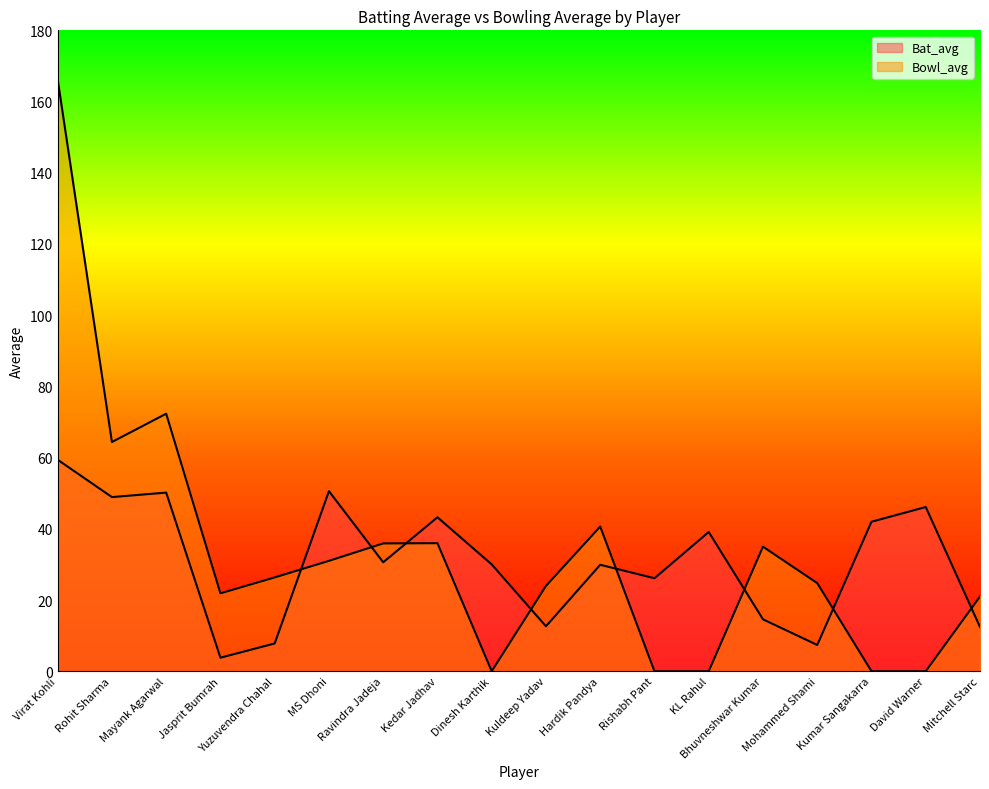

The value of Bowl_avg at Mitchell Starc is 33.0. True or false?

False